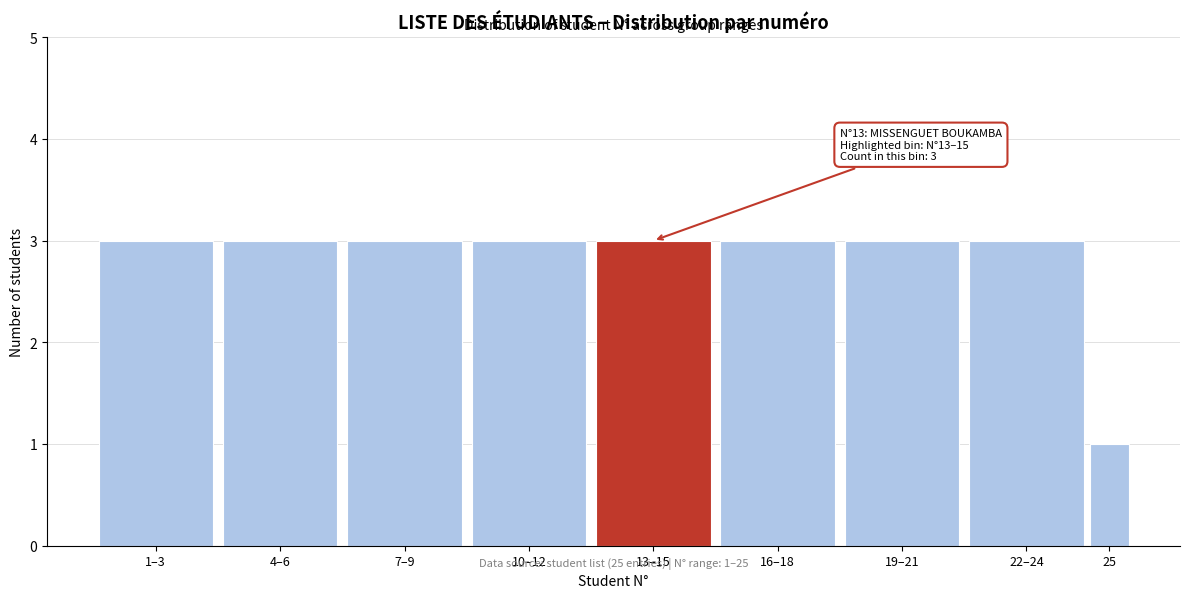

Reading right to left, transcribe all the data shown in this chart.

1	3	3	3	3	3	3	3	3